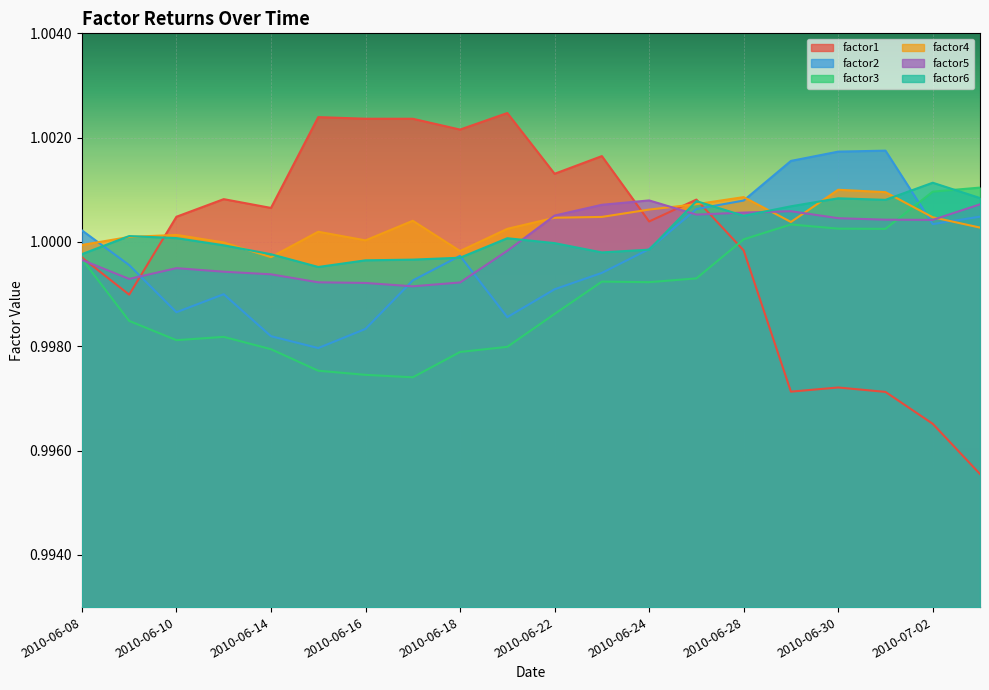

Reading right to left, transcribe all the data shown in this chart.

factor1: 2010-07-05=1.0	2010-07-02=1.0	2010-07-01=1.0	2010-06-30=1.0	2010-06-29=1.0	2010-06-28=1.0	2010-06-25=1.0	2010-06-24=1.0	2010-06-23=1.0	2010-06-22=1.0	2010-06-21=1.0	2010-06-18=1.0	2010-06-17=1.0	2010-06-16=1.0	2010-06-15=1.0	2010-06-14=1.0	2010-06-11=1.0	2010-06-10=1.0	2010-06-09=1.0	2010-06-08=1.0
factor2: 2010-07-05=1.0	2010-07-02=1.0	2010-07-01=1.0	2010-06-30=1.0	2010-06-29=1.0	2010-06-28=1.0	2010-06-25=1.0	2010-06-24=1.0	2010-06-23=1.0	2010-06-22=1.0	2010-06-21=1.0	2010-06-18=1.0	2010-06-17=1.0	2010-06-16=1.0	2010-06-15=1.0	2010-06-14=1.0	2010-06-11=1.0	2010-06-10=1.0	2010-06-09=1.0	2010-06-08=1.0
factor3: 2010-07-05=1.0	2010-07-02=1.0	2010-07-01=1.0	2010-06-30=1.0	2010-06-29=1.0	2010-06-28=1.0	2010-06-25=1.0	2010-06-24=1.0	2010-06-23=1.0	2010-06-22=1.0	2010-06-21=1.0	2010-06-18=1.0	2010-06-17=1.0	2010-06-16=1.0	2010-06-15=1.0	2010-06-14=1.0	2010-06-11=1.0	2010-06-10=1.0	2010-06-09=1.0	2010-06-08=1.0
factor4: 2010-07-05=1.0	2010-07-02=1.0	2010-07-01=1.0	2010-06-30=1.0	2010-06-29=1.0	2010-06-28=1.0	2010-06-25=1.0	2010-06-24=1.0	2010-06-23=1.0	2010-06-22=1.0	2010-06-21=1.0	2010-06-18=1.0	2010-06-17=1.0	2010-06-16=1.0	2010-06-15=1.0	2010-06-14=1.0	2010-06-11=1.0	2010-06-10=1.0	2010-06-09=1.0	2010-06-08=1.0
factor5: 2010-07-05=1.0	2010-07-02=1.0	2010-07-01=1.0	2010-06-30=1.0	2010-06-29=1.0	2010-06-28=1.0	2010-06-25=1.0	2010-06-24=1.0	2010-06-23=1.0	2010-06-22=1.0	2010-06-21=1.0	2010-06-18=1.0	2010-06-17=1.0	2010-06-16=1.0	2010-06-15=1.0	2010-06-14=1.0	2010-06-11=1.0	2010-06-10=1.0	2010-06-09=1.0	2010-06-08=1.0
factor6: 2010-07-05=1.0	2010-07-02=1.0	2010-07-01=1.0	2010-06-30=1.0	2010-06-29=1.0	2010-06-28=1.0	2010-06-25=1.0	2010-06-24=1.0	2010-06-23=1.0	2010-06-22=1.0	2010-06-21=1.0	2010-06-18=1.0	2010-06-17=1.0	2010-06-16=1.0	2010-06-15=1.0	2010-06-14=1.0	2010-06-11=1.0	2010-06-10=1.0	2010-06-09=1.0	2010-06-08=1.0